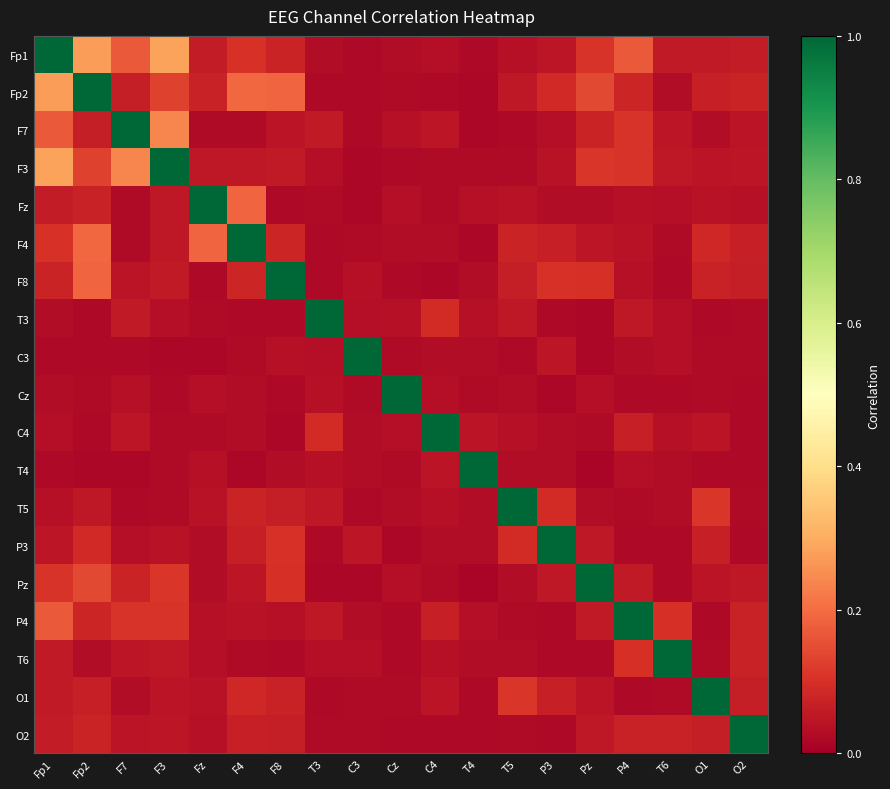

What is the total value across all series at C3?

1.5